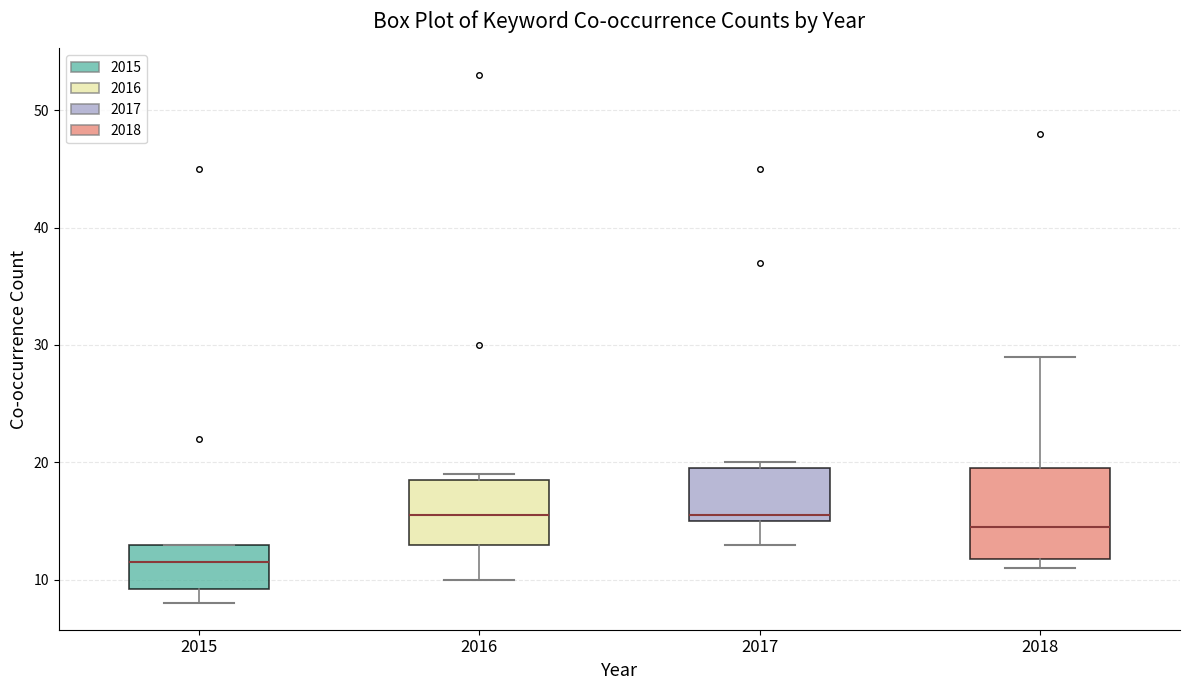

Where is the upper edge of the box at x = 2016 on the y-axis? The values are not printed on the chart, so give them approximately, as read against the axis.

19